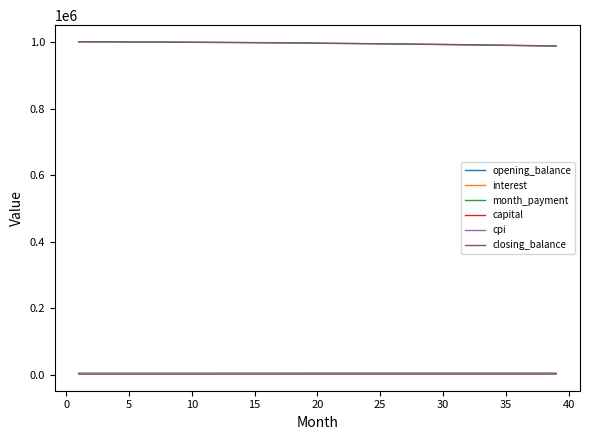

True or false: interest and closing_balance intersect in this chart.

False